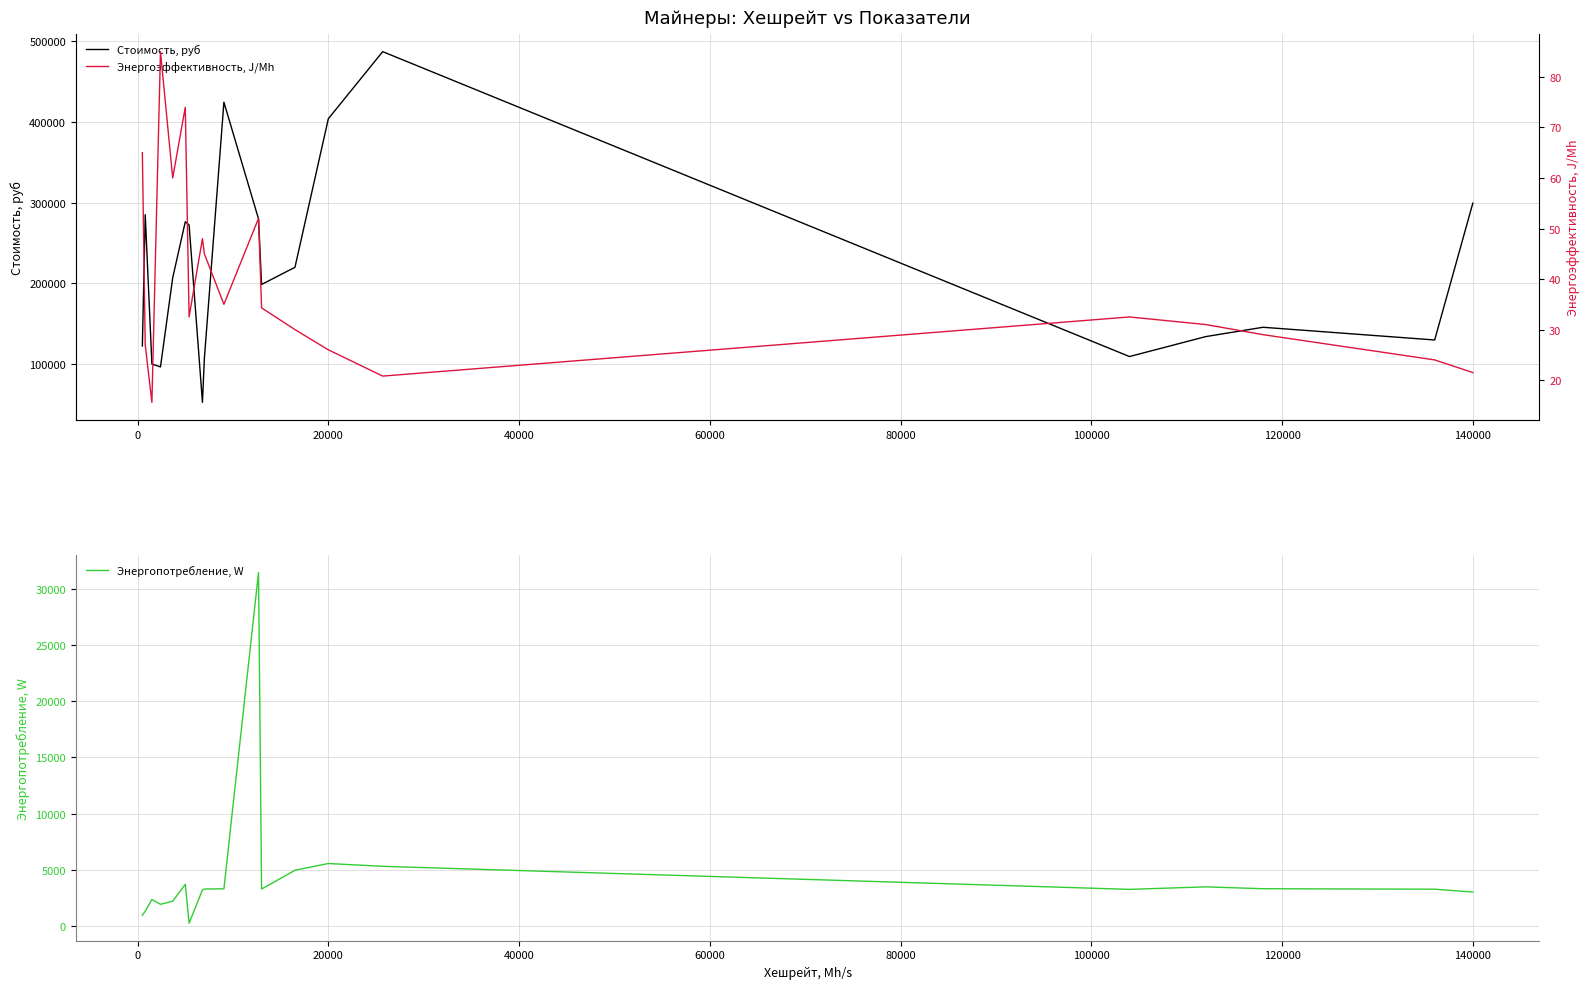

How many distinct data groups are displayed?

3